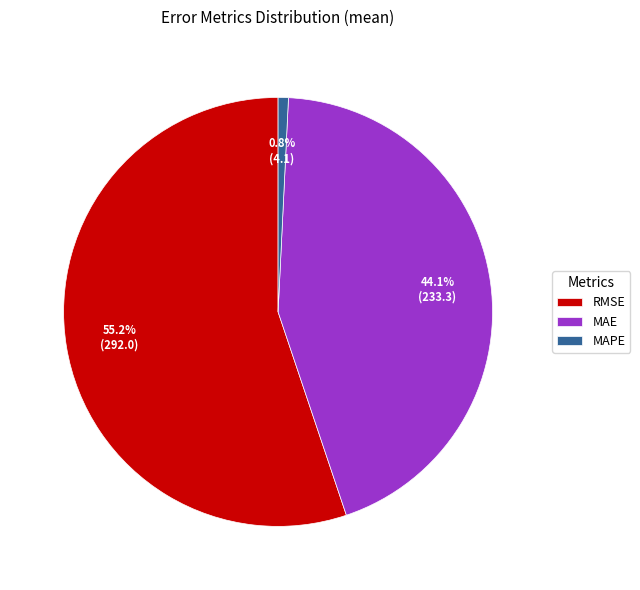

Approximately how many times larger is the value at RMSE compared to MAPE?

71.4